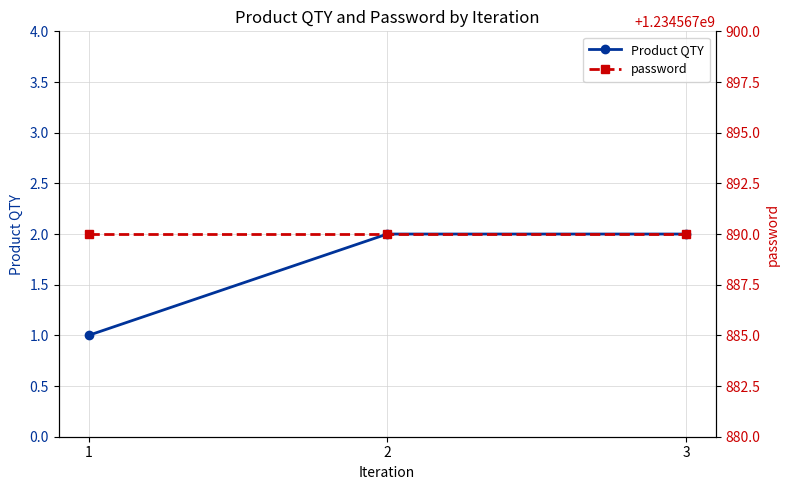

Which series has the largest range (max minus min)?

Product QTY